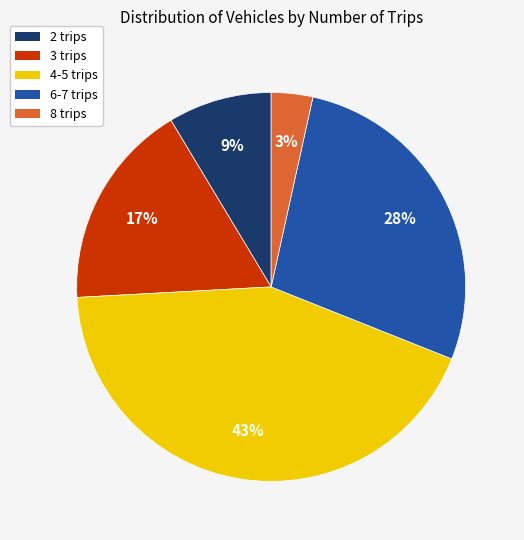

To the nearest percent, what is the difference between the largest and smallest slice percentages?

40%